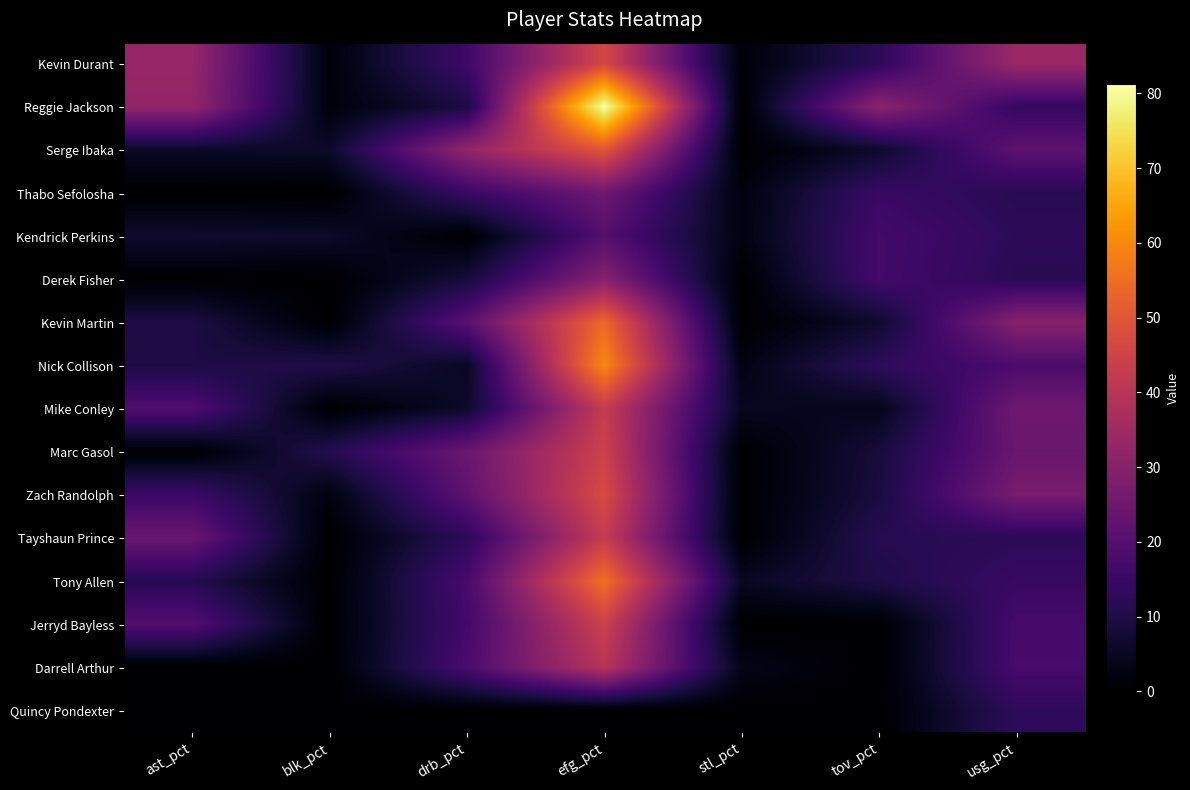

Reading left to right, extract all data points from this chart.

Kevin Durant: ast_pct=33.3	blk_pct=1.5	drb_pct=15.7	efg_pct=46.3	stl_pct=1.2	tov_pct=12.4	usg_pct=34.2
Reggie Jackson: ast_pct=32.4	blk_pct=1.5	drb_pct=9.0	efg_pct=81.3	stl_pct=0.0	tov_pct=31.1	usg_pct=13.8
Serge Ibaka: ast_pct=5.7	blk_pct=6.0	drb_pct=32.2	efg_pct=50.0	stl_pct=0.0	tov_pct=6.3	usg_pct=21.8
Thabo Sefolosha: ast_pct=0.0	blk_pct=0.0	drb_pct=14.7	efg_pct=25.0	stl_pct=2.0	tov_pct=14.8	usg_pct=11.7
Kendrick Perkins: ast_pct=6.9	blk_pct=6.1	drb_pct=0.0	efg_pct=20.0	stl_pct=2.4	tov_pct=16.7	usg_pct=12.6
Derek Fisher: ast_pct=0.0	blk_pct=0.0	drb_pct=8.3	efg_pct=30.0	stl_pct=0.0	tov_pct=16.7	usg_pct=11.8
Kevin Martin: ast_pct=9.5	blk_pct=0.0	drb_pct=21.0	efg_pct=54.2	stl_pct=0.0	tov_pct=6.6	usg_pct=30.1
Nick Collison: ast_pct=9.2	blk_pct=10.2	drb_pct=5.0	efg_pct=60.0	stl_pct=2.7	tov_pct=12.9	usg_pct=18.3
Mike Conley: ast_pct=19.2	blk_pct=0.0	drb_pct=6.1	efg_pct=42.9	stl_pct=4.7	tov_pct=4.0	usg_pct=25.1
Marc Gasol: ast_pct=0.0	blk_pct=11.1	drb_pct=24.3	efg_pct=44.4	stl_pct=0.0	tov_pct=8.3	usg_pct=24.1
Zach Randolph: ast_pct=15.5	blk_pct=2.2	drb_pct=21.9	efg_pct=47.1	stl_pct=0.0	tov_pct=8.9	usg_pct=27.2
Tayshaun Prince: ast_pct=24.0	blk_pct=0.0	drb_pct=12.6	efg_pct=42.9	stl_pct=0.0	tov_pct=11.3	usg_pct=12.3
Tony Allen: ast_pct=11.2	blk_pct=0.0	drb_pct=17.5	efg_pct=55.6	stl_pct=5.1	tov_pct=10.0	usg_pct=14.5
Jerryd Bayless: ast_pct=19.7	blk_pct=0.0	drb_pct=16.5	efg_pct=44.4	stl_pct=0.0	tov_pct=0.0	usg_pct=17.2
Darrell Arthur: ast_pct=0.0	blk_pct=0.0	drb_pct=18.0	efg_pct=40.0	stl_pct=3.5	tov_pct=0.0	usg_pct=17.5
Quincy Pondexter: ast_pct=0.0	blk_pct=0.0	drb_pct=0.0	efg_pct=0.0	stl_pct=0.0	tov_pct=0.0	usg_pct=12.9